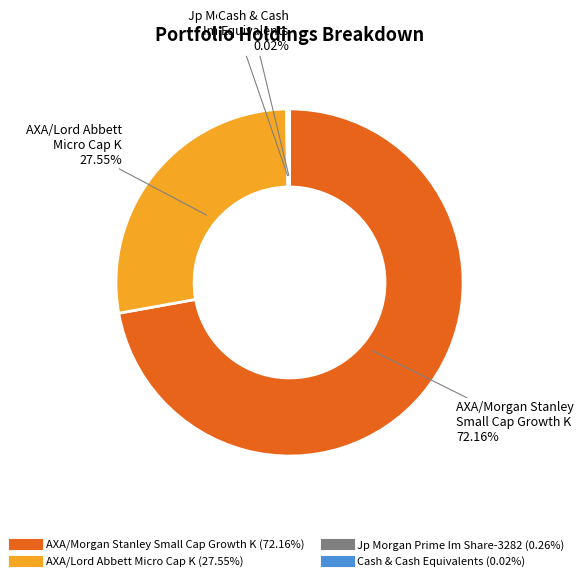

Combined, do AXA/Morgan Stanley Small Cap Growth K and AXA/Lord Abbett Micro Cap K account for over 50%?

Yes